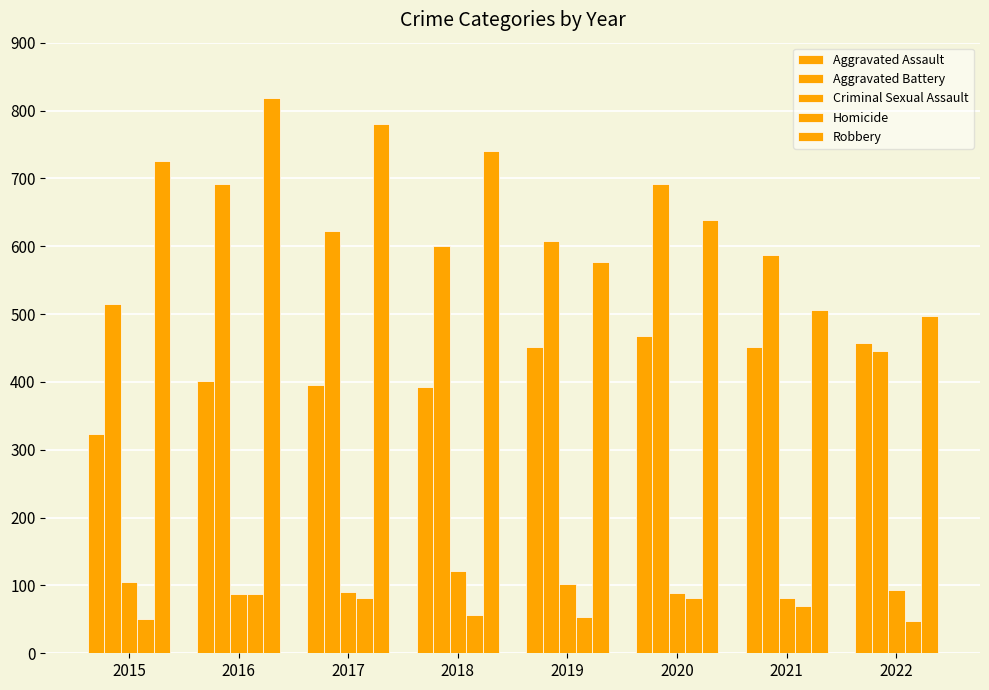

How many data points in Homicide are less than 69?

4